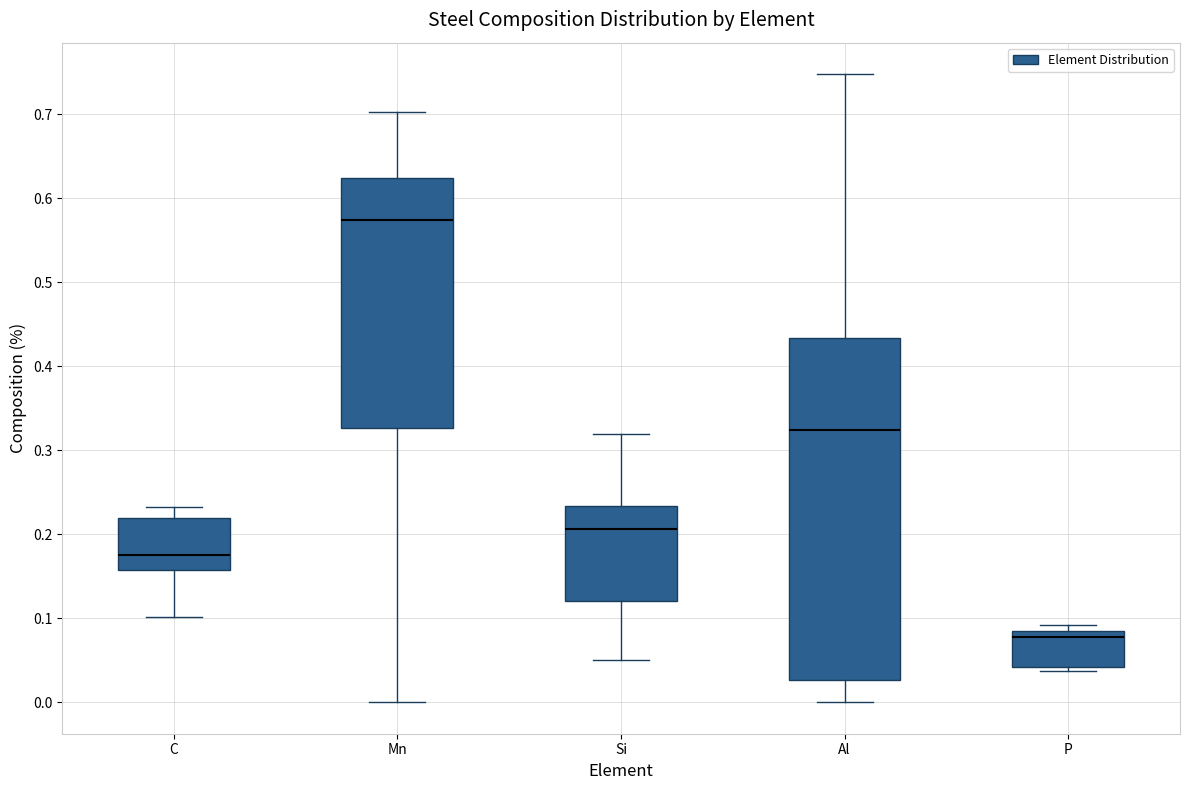

Where is the lower edge of the box for C on the y-axis? The values are not printed on the chart, so give them approximately, as read against the axis.

0.16